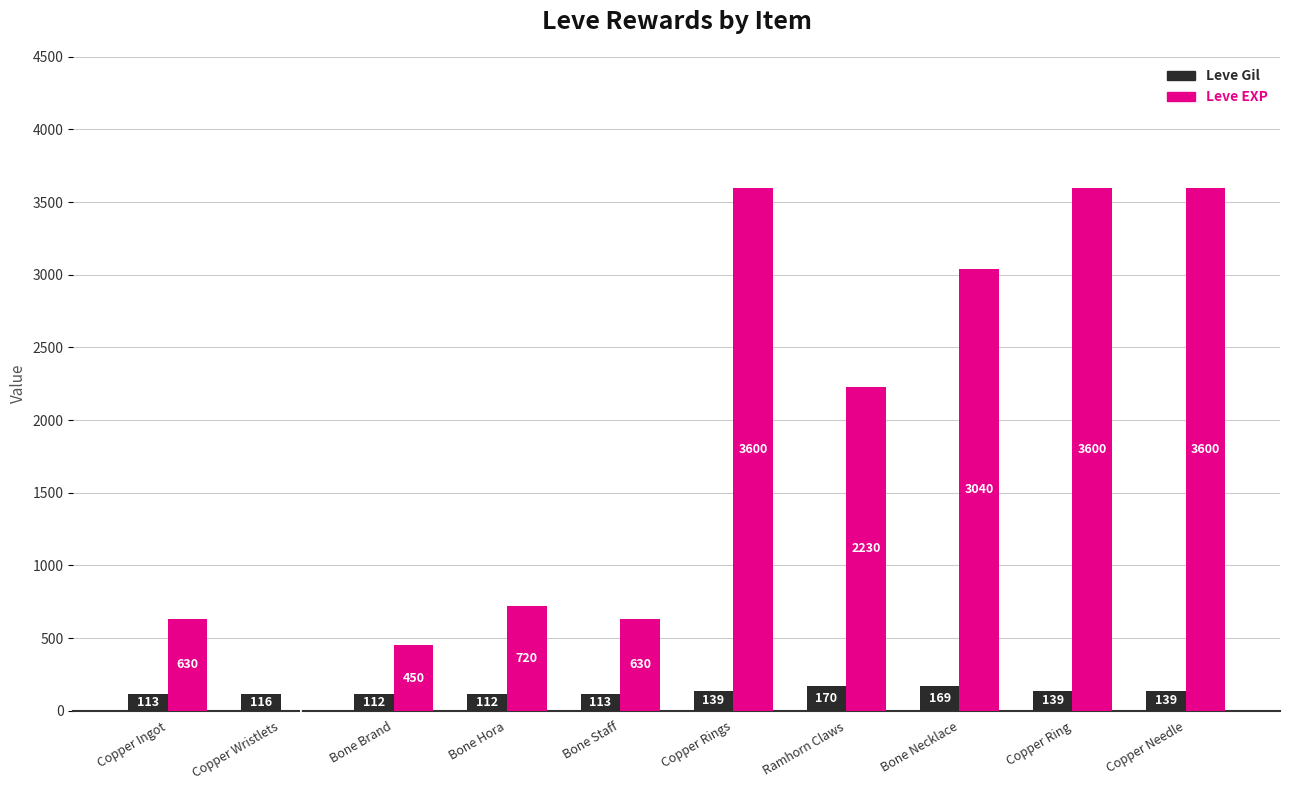

Between Copper Ingot and Copper Rings, which series saw the biggest shift?

Leve EXP